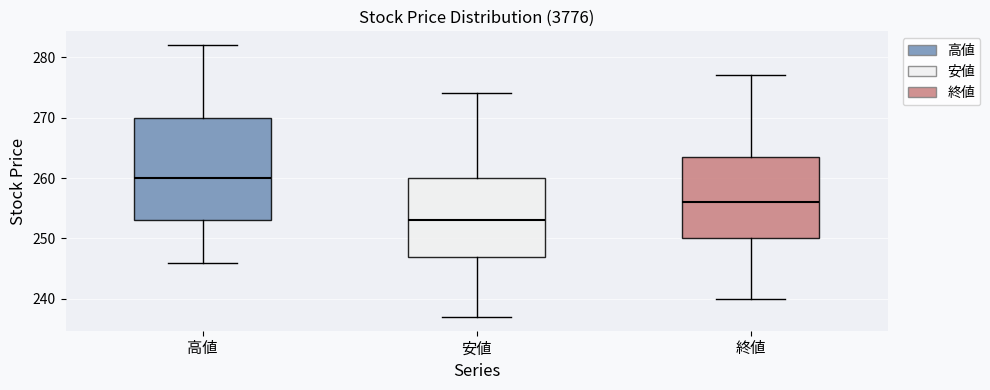

Where does the upper whisker of the box for 高値 end on the y-axis? The values are not printed on the chart, so give them approximately, as read against the axis.

282